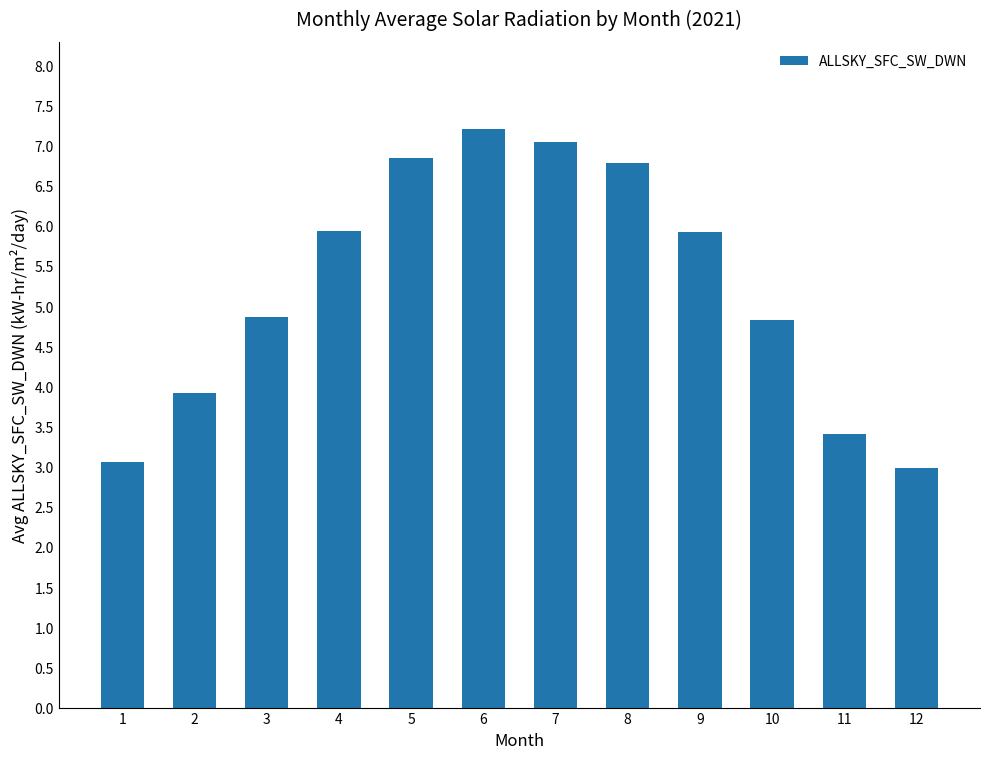

What is the sum of all values?

62.8